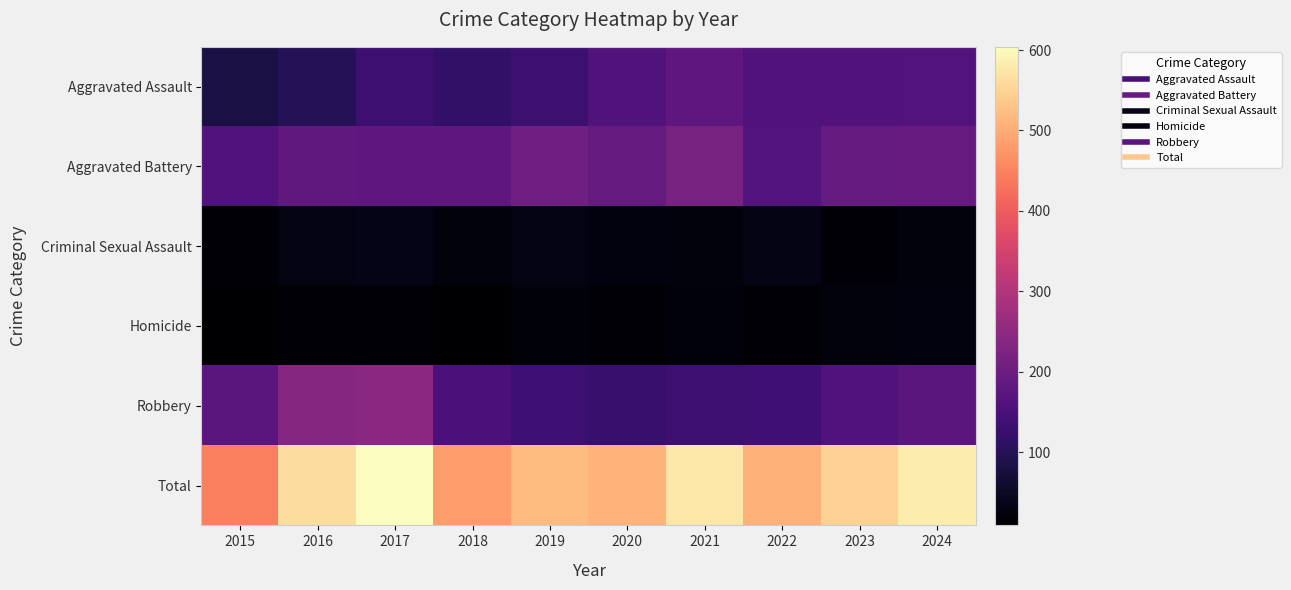

Reading left to right, what are all the values shown in this chart?

Aggravated Assault: 2015=83	2016=98	2017=130	2018=118	2019=131	2020=158	2021=180	2022=160	2023=162	2024=164
Aggravated Battery: 2015=158	2016=181	2017=177	2018=178	2019=205	2020=189	2021=216	2022=164	2023=190	2024=191
Criminal Sexual Assault: 2015=18	2016=29	2017=35	2018=25	2019=31	2020=26	2021=24	2022=33	2023=15	2024=25
Homicide: 2015=9	2016=18	2017=17	2018=10	2019=19	2020=14	2021=22	2022=14	2023=23	2024=26
Robbery: 2015=176	2016=237	2017=245	2018=152	2019=133	2020=123	2021=132	2022=136	2023=158	2024=175
Total: 2015=444	2016=563	2017=604	2018=483	2019=519	2020=510	2021=574	2022=507	2023=548	2024=581